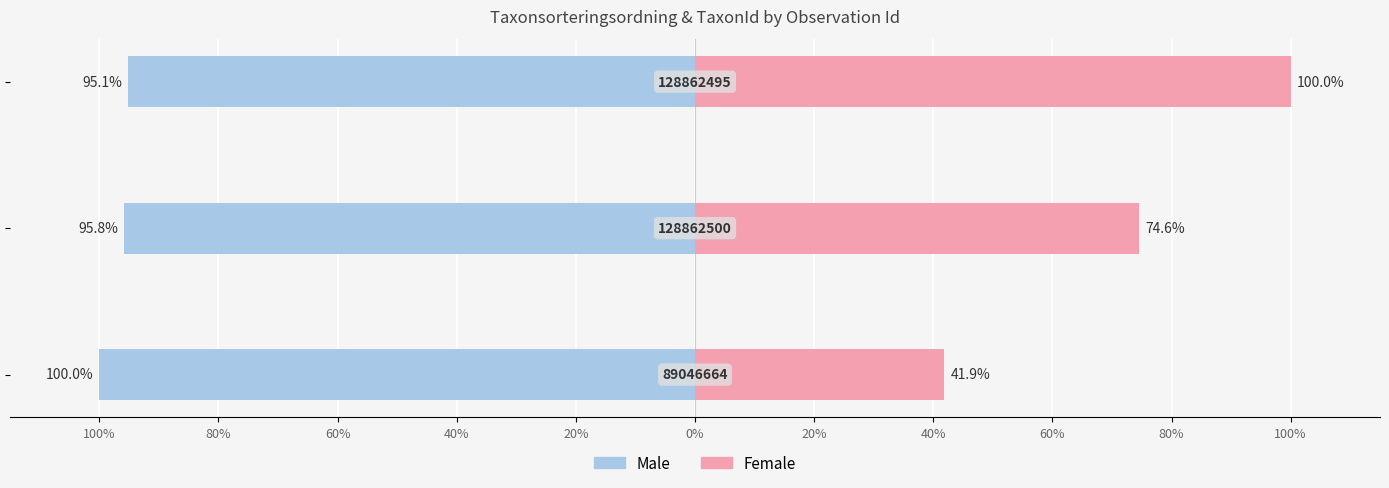

What position from the left is 80%?

2